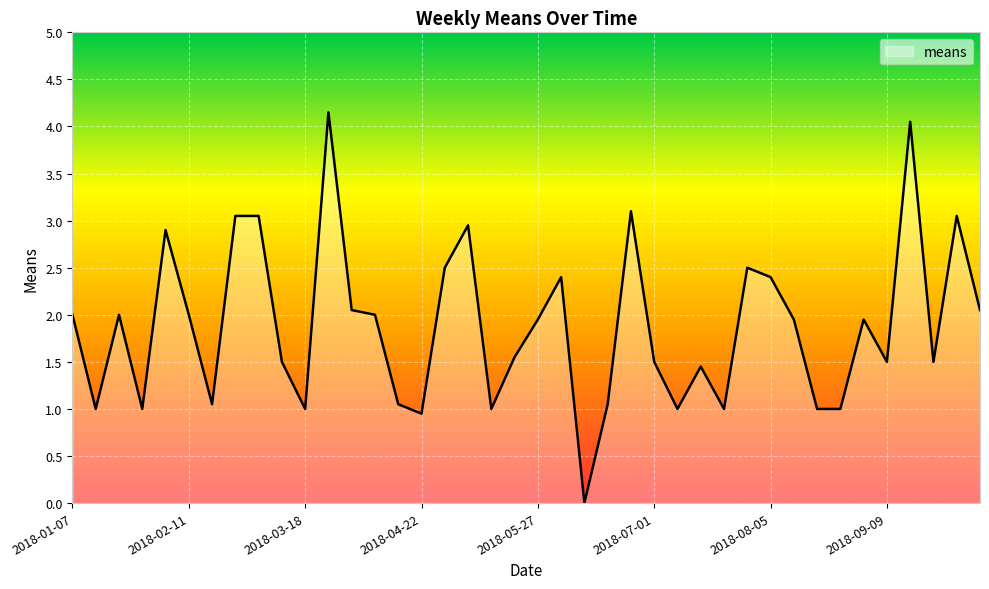

What is the greatest value displayed?

4.2